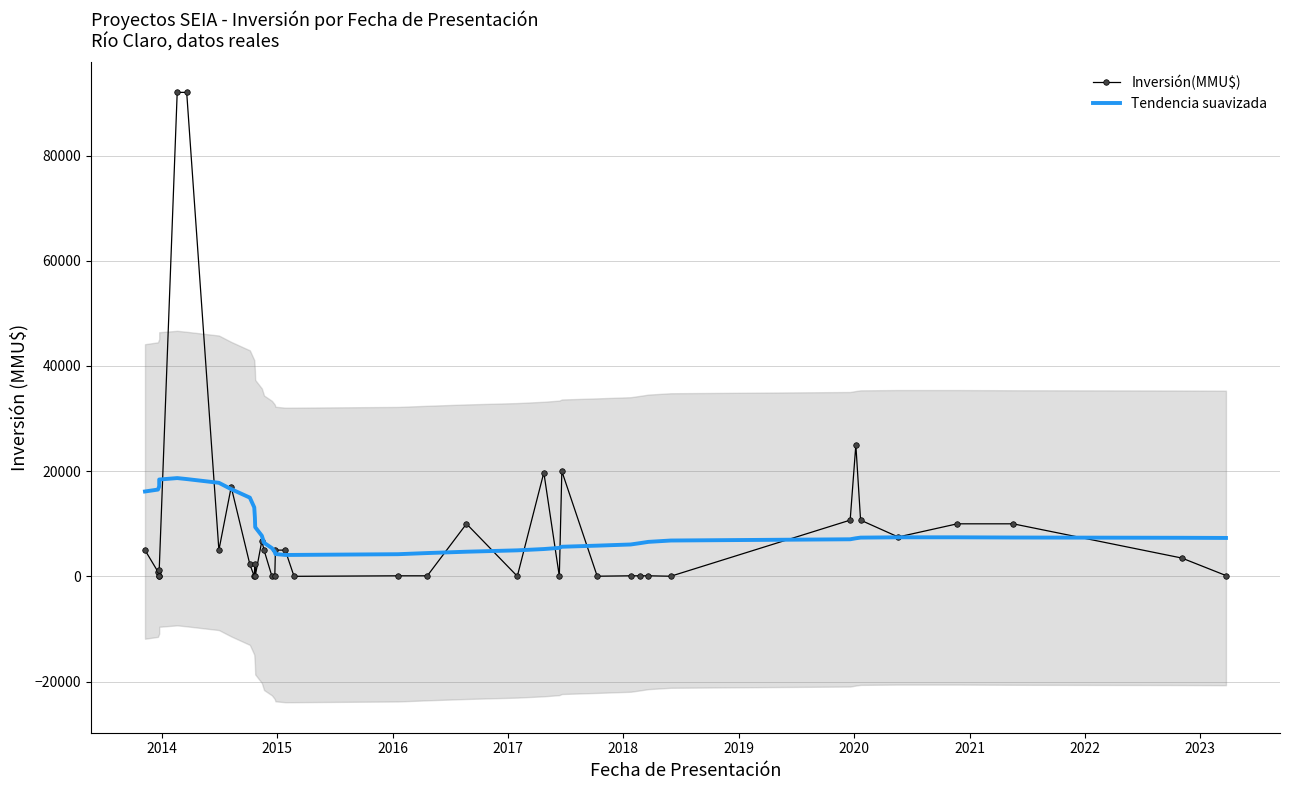

Is it true that Tendencia suavizada equals 6809.3 at 18?

False